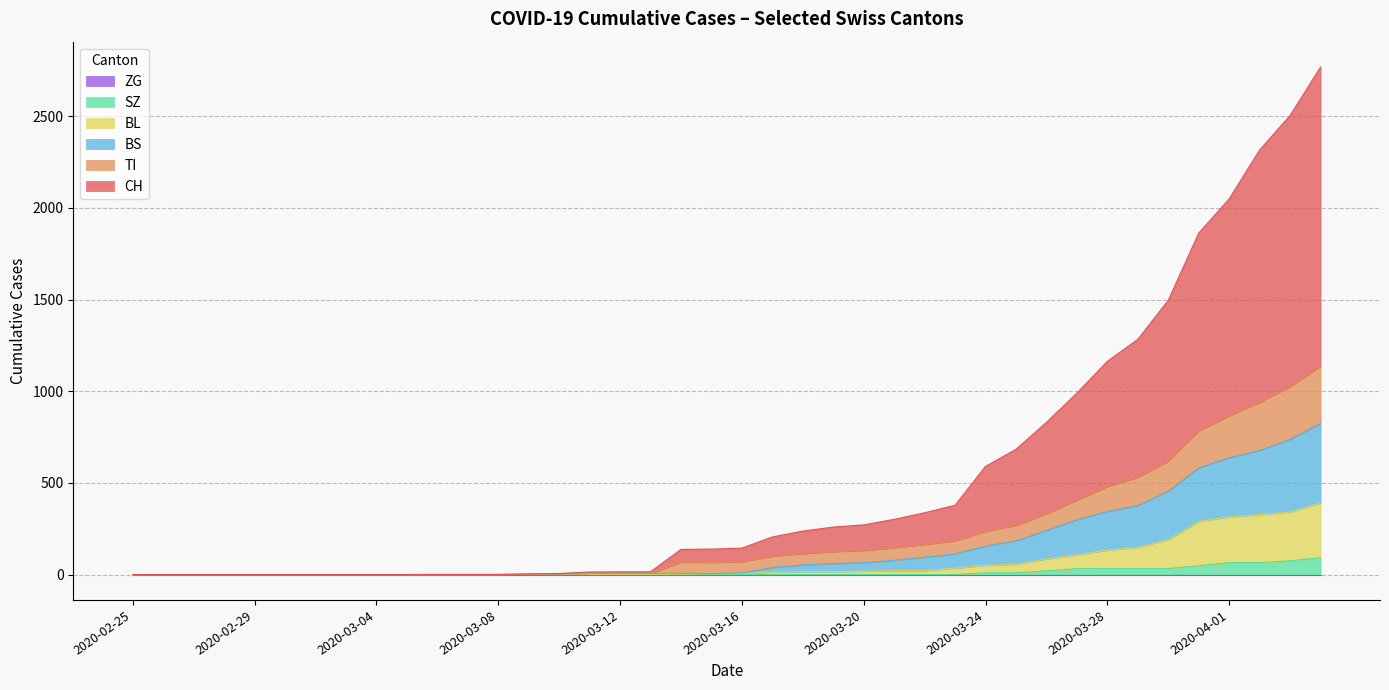

Which series has the widest spread of values?

CH